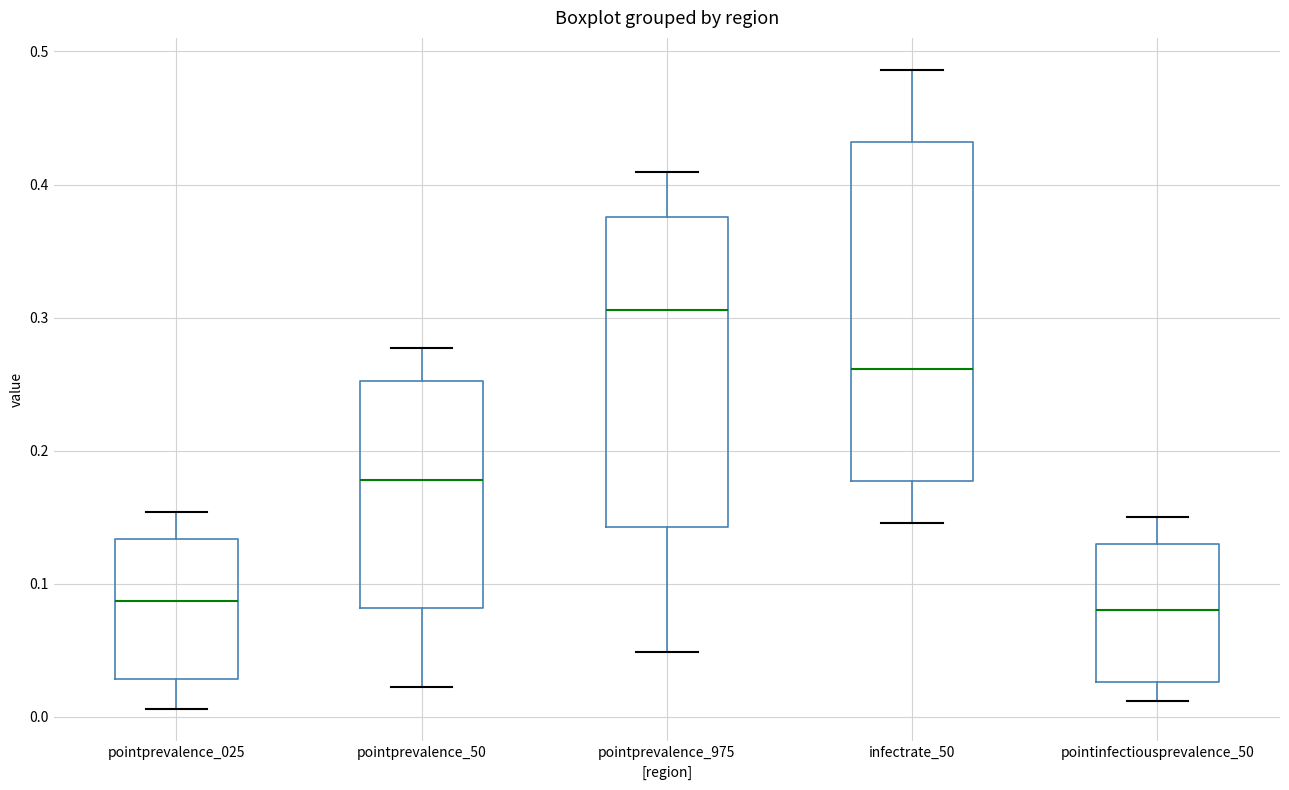

Reading left to right, read every box against the y-axis: the position of its median line, the range the box covers, and the ends of its whiskers. The values are not printed on the chart, so give them approximately, as read against the axis.

pointprevalence_025: median 0.09, box 0.03 to 0.13, whiskers 0.01 to 0.15
pointprevalence_50: median 0.18, box 0.08 to 0.25, whiskers 0.02 to 0.28
pointprevalence_975: median 0.31, box 0.14 to 0.38, whiskers 0.05 to 0.41
infectrate_50: median 0.26, box 0.18 to 0.43, whiskers 0.15 to 0.49
pointinfectiousprevalence_50: median 0.08, box 0.03 to 0.13, whiskers 0.01 to 0.15